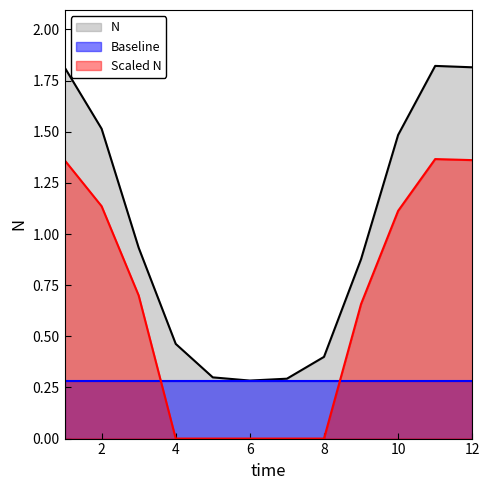

At which category does the chart reach its minimum across all series?

6